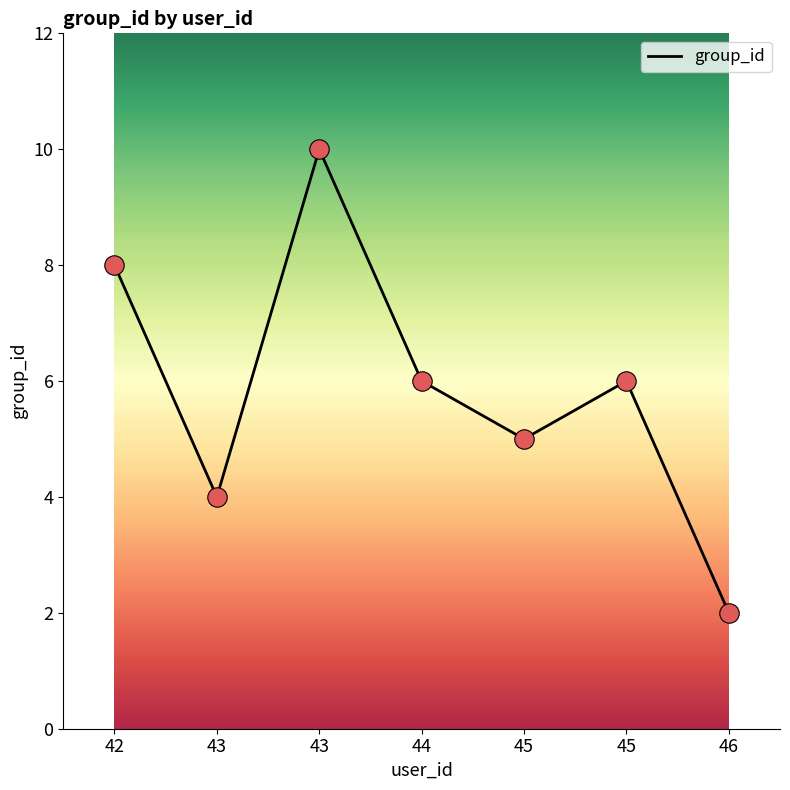

How many lines are shown in the chart?

1